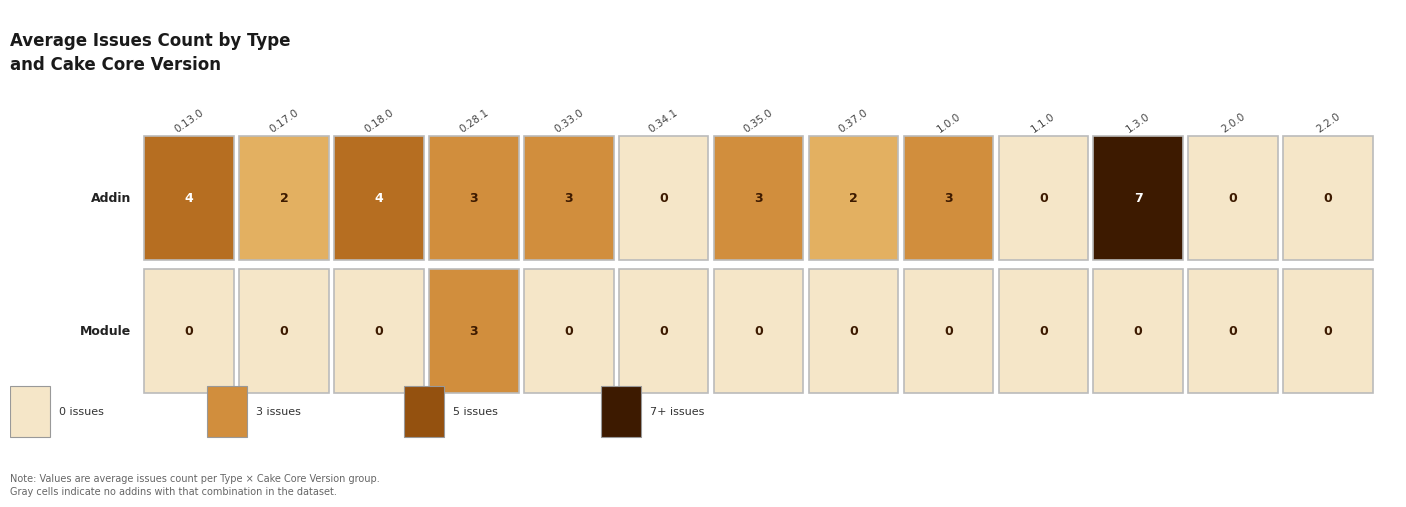

How many categories are shown in the chart?

13